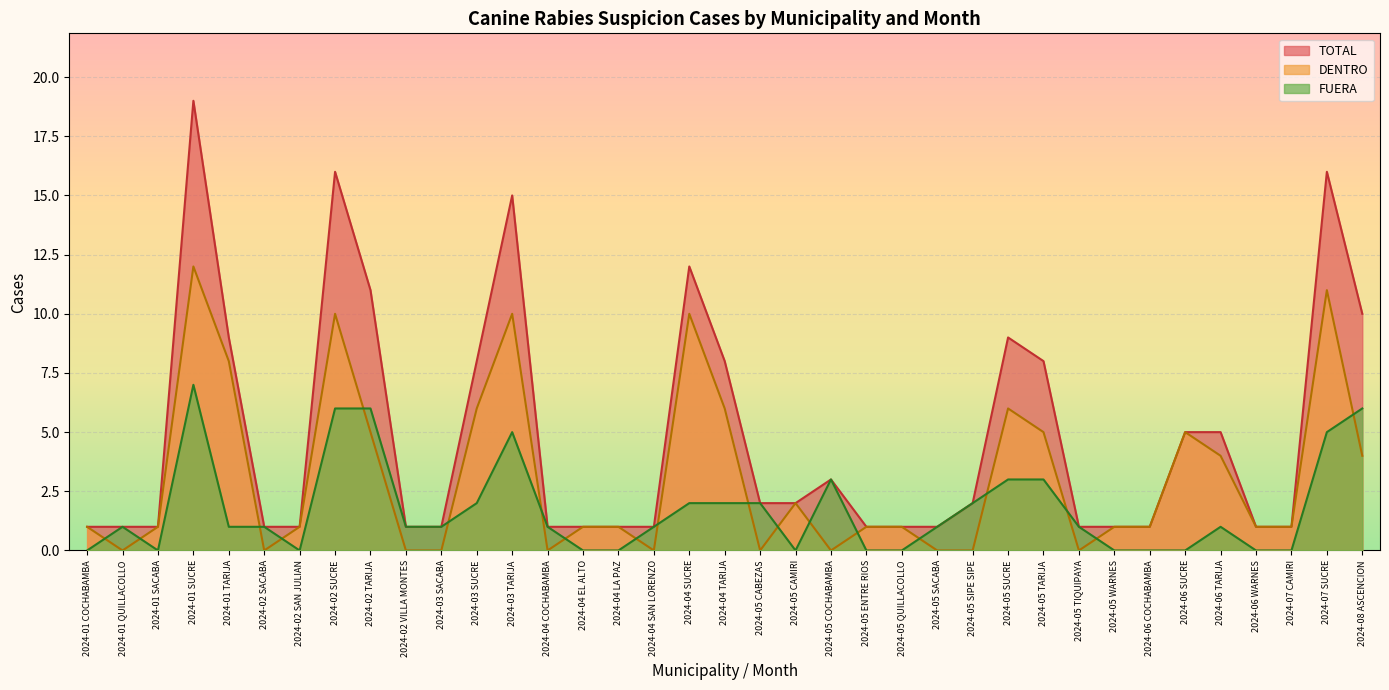

True or false: FUERA and TOTAL cross at least once.

False